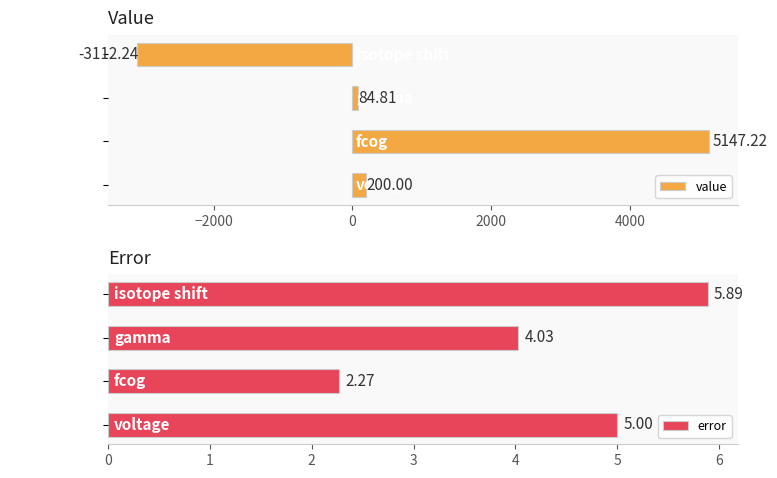

Rank the series by their average value, from lowest to highest.

error, value